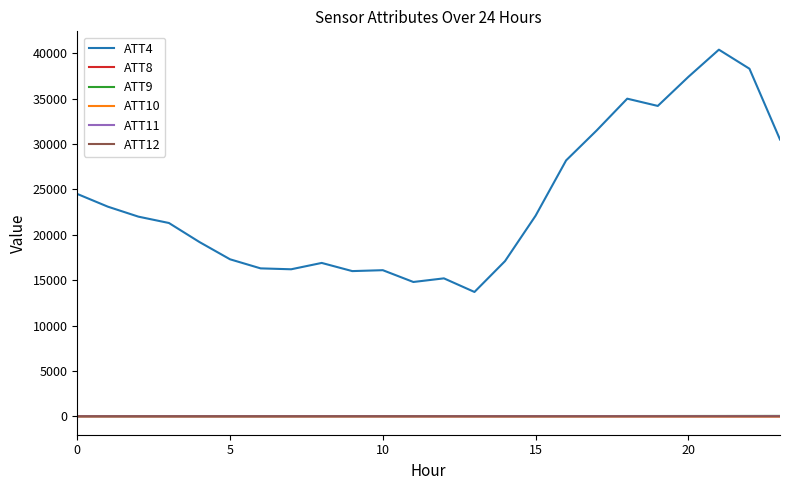

Which series has the largest total across all categories?

ATT4